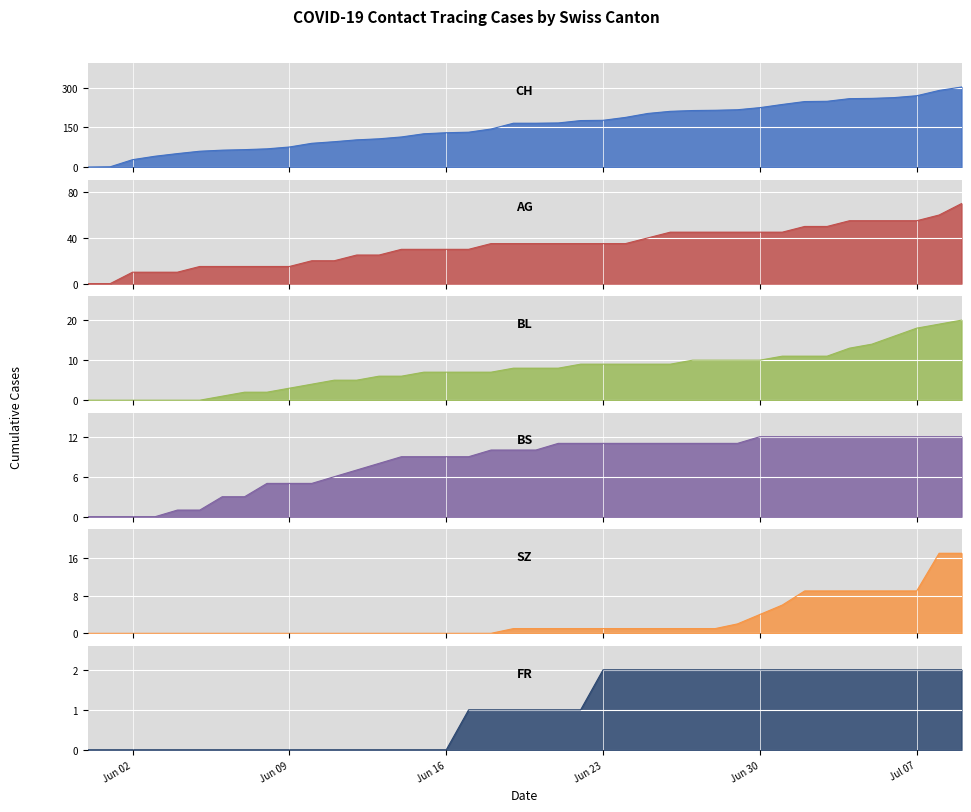

What is the total value across all series at 2020-07-01?

313